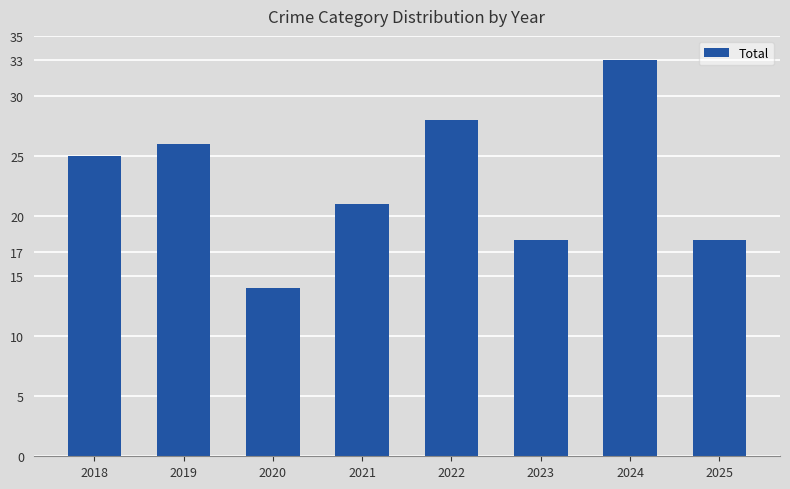

Are the bars horizontal?

No